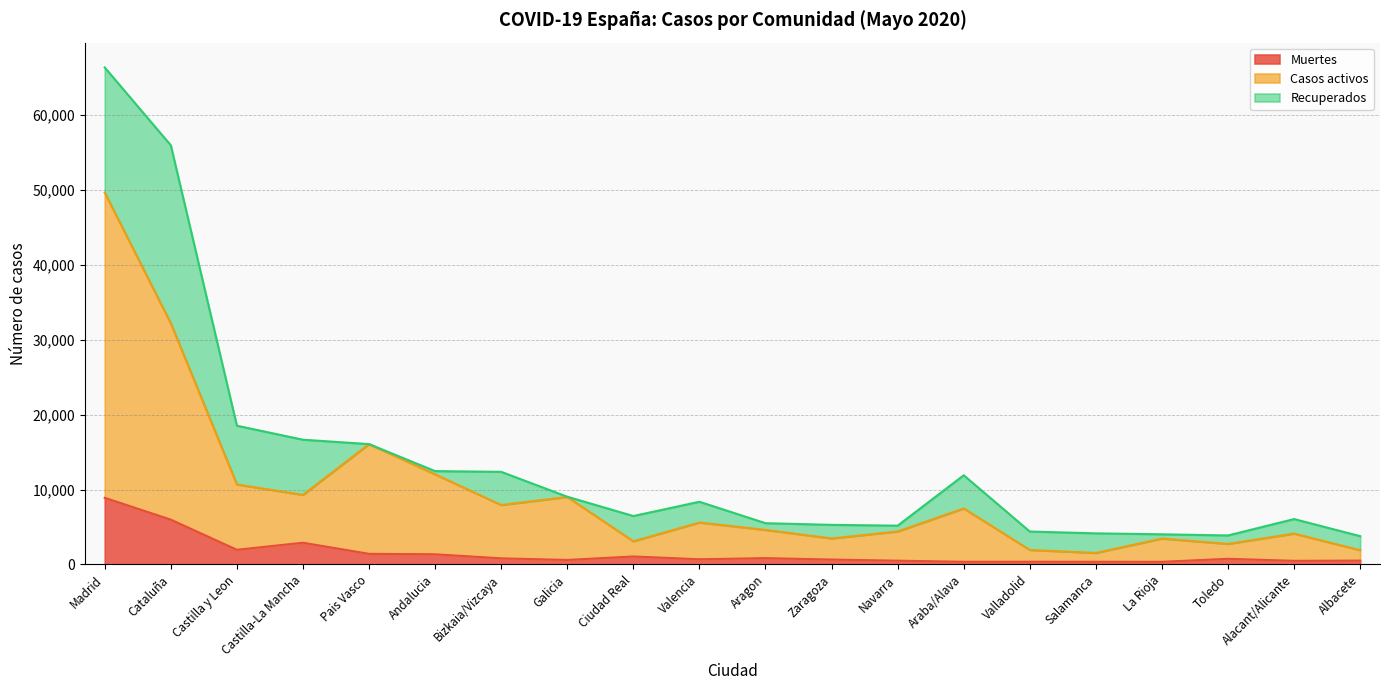

How many values in the Muertes series exceed 756?

9